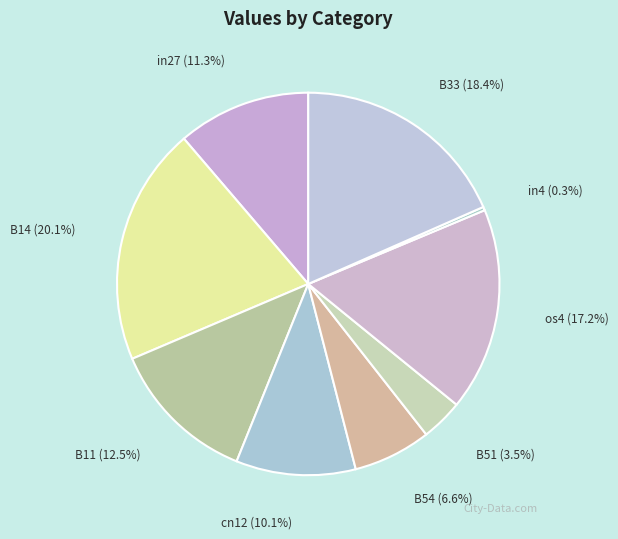

Is there a majority slice in this chart?

No